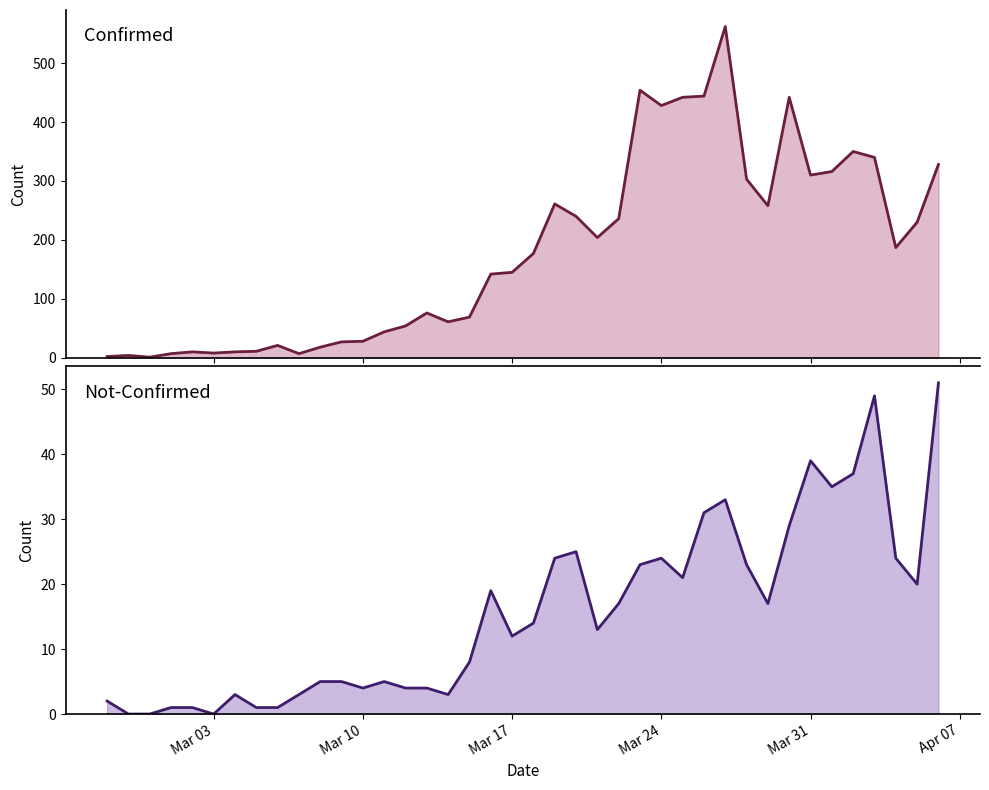

Does the chart have visible grid lines?

No